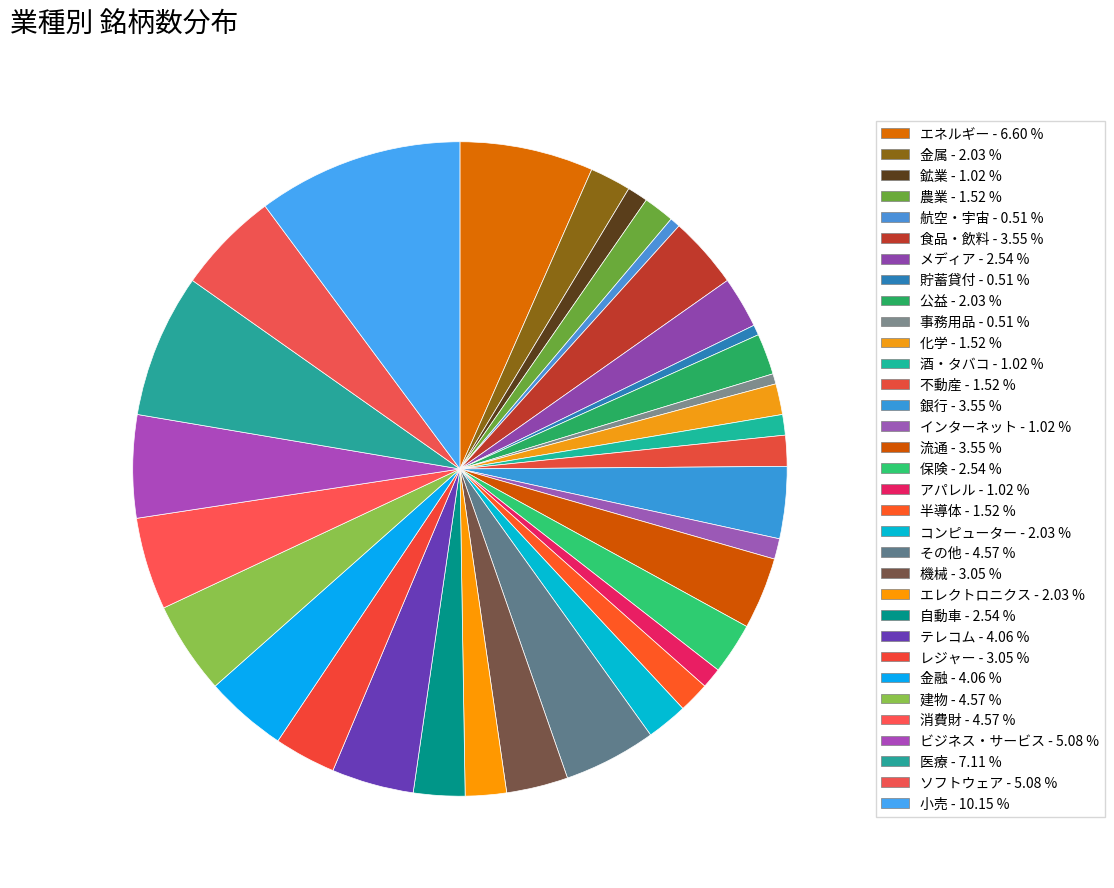

What portion of the pie excludes 小売?

89.8%